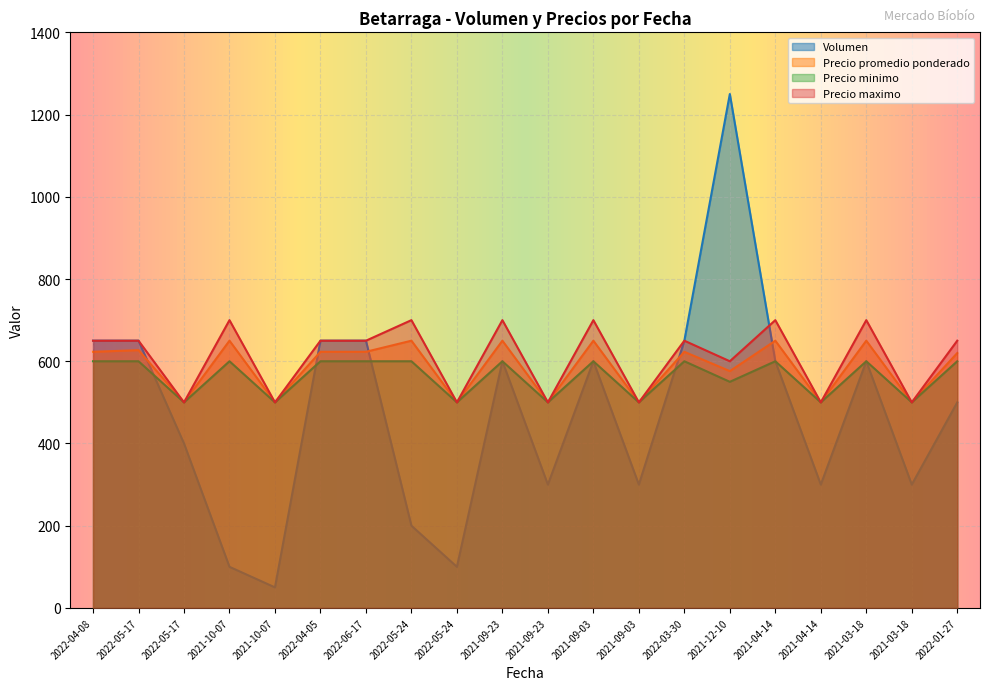

Reading left to right, what are all the values shown in this chart?

Volumen: 2022-04-08=650	2022-05-17=650	2022-05-17=400	2021-10-07=100	2021-10-07=50	2022-04-05=650	2022-06-17=650	2022-05-24=200	2022-05-24=100	2021-09-23=600	2021-09-23=300	2021-09-03=600	2021-09-03=300	2022-03-30=650	2021-12-10=1250	2021-04-14=600	2021-04-14=300	2021-03-18=600	2021-03-18=300	2022-01-27=500
Precio promedio ponderado: 2022-04-08=623	2022-05-17=627	2022-05-17=500	2021-10-07=650	2021-10-07=500	2022-04-05=623	2022-06-17=623	2022-05-24=650	2022-05-24=500	2021-09-23=650	2021-09-23=500	2021-09-03=650	2021-09-03=500	2022-03-30=623	2021-12-10=576	2021-04-14=650	2021-04-14=500	2021-03-18=650	2021-03-18=500	2022-01-27=620
Precio minimo: 2022-04-08=600	2022-05-17=600	2022-05-17=500	2021-10-07=600	2021-10-07=500	2022-04-05=600	2022-06-17=600	2022-05-24=600	2022-05-24=500	2021-09-23=600	2021-09-23=500	2021-09-03=600	2021-09-03=500	2022-03-30=600	2021-12-10=550	2021-04-14=600	2021-04-14=500	2021-03-18=600	2021-03-18=500	2022-01-27=600
Precio maximo: 2022-04-08=650	2022-05-17=650	2022-05-17=500	2021-10-07=700	2021-10-07=500	2022-04-05=650	2022-06-17=650	2022-05-24=700	2022-05-24=500	2021-09-23=700	2021-09-23=500	2021-09-03=700	2021-09-03=500	2022-03-30=650	2021-12-10=600	2021-04-14=700	2021-04-14=500	2021-03-18=700	2021-03-18=500	2022-01-27=650